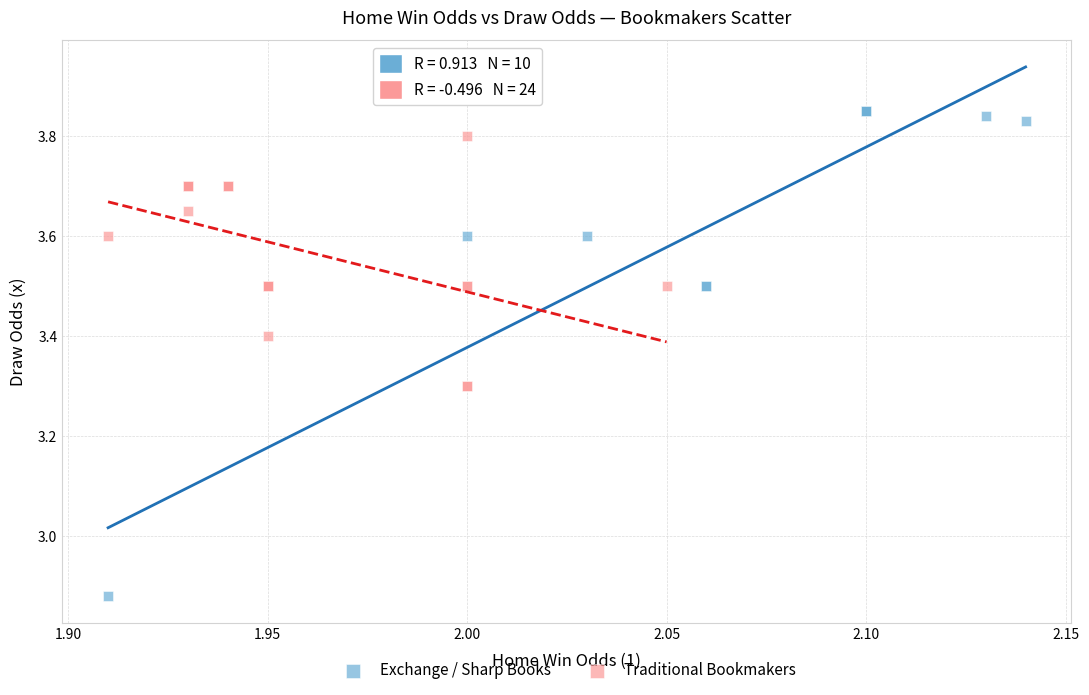

Which series has the largest Y range (max minus min)?

Exchange / Sharp Books